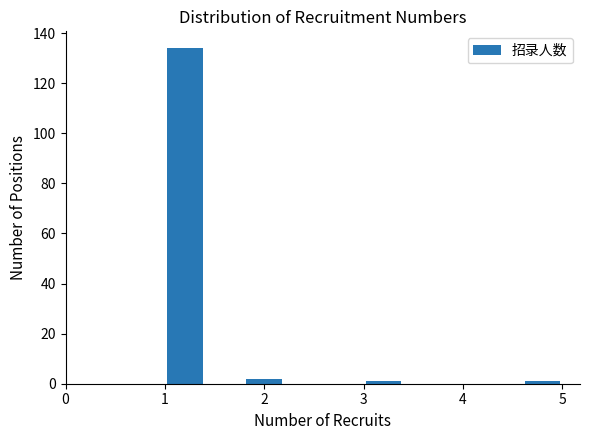

Reading left to right, transcribe this chart: for each bar, give the range it covers on the x-axis and its height. The values are not printed on the chart, so give them approximately, as read against the axis.

1.0 to 1.4: 134
1.4 to 1.8: 0
1.8 to 2.2: 2
2.2 to 2.6: 0
2.6 to 3.0: 0
3.0 to 3.4: under 2
3.4 to 3.8: 0
3.8 to 4.2: 0
4.2 to 4.6: 0
4.6 to 5.0: under 2